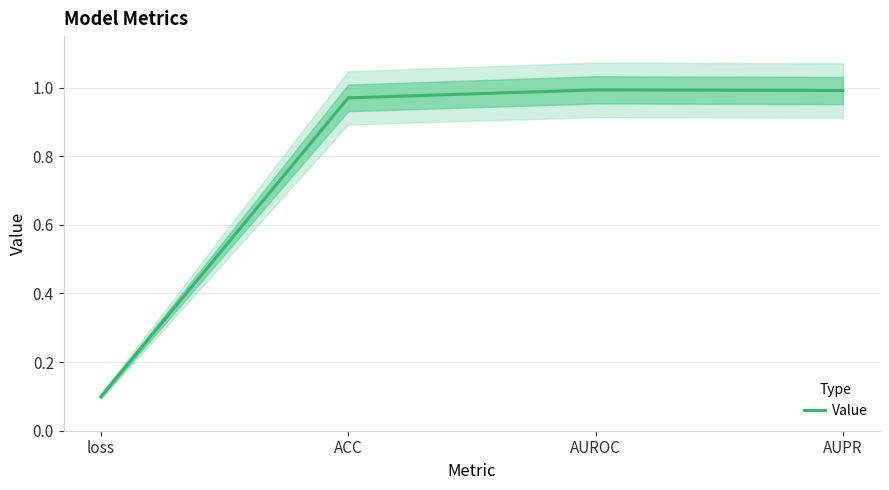

Is this an area chart (filled region under the line)?

No